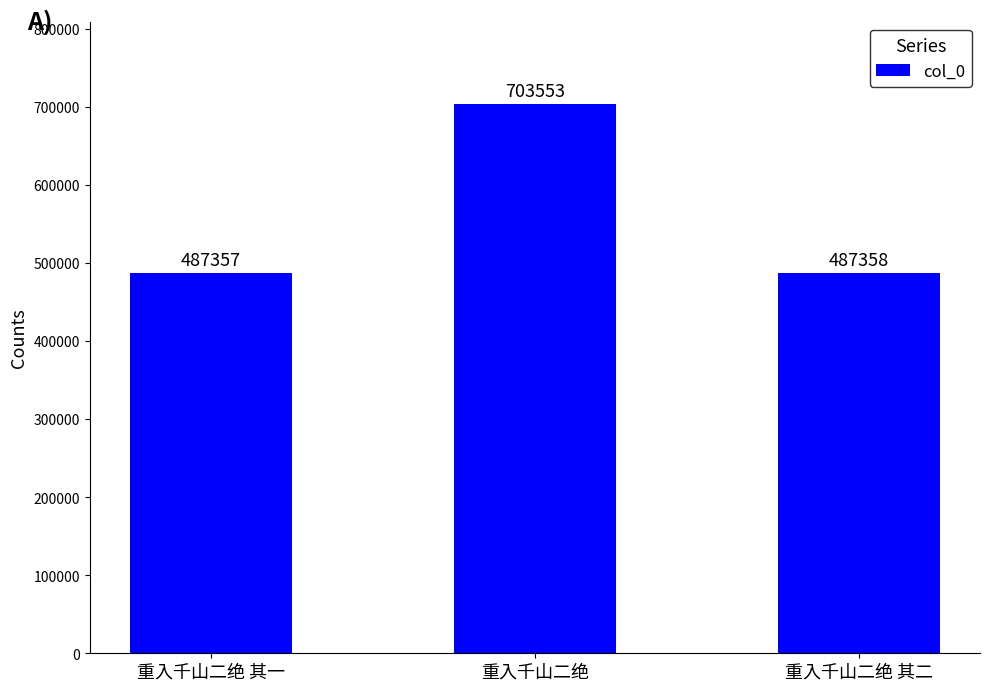

True or false: the data shows 487357 at 重入千山二绝 其一.

True